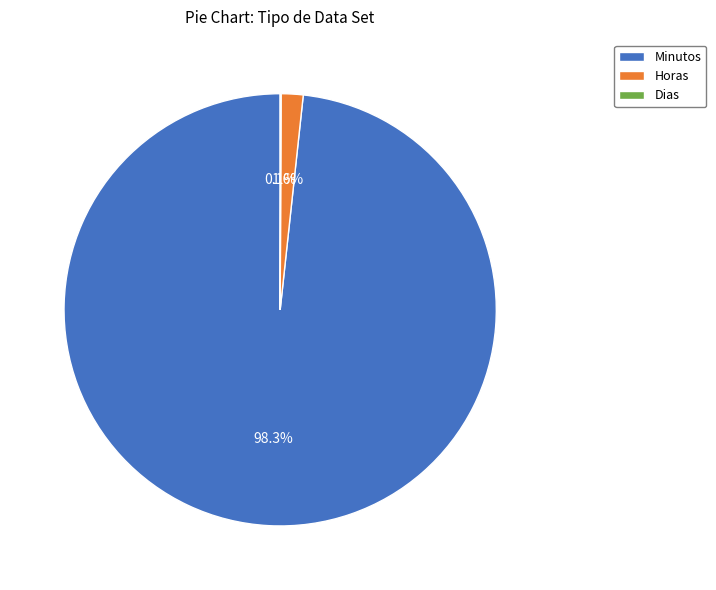

Which category accounts for the majority?

Minutos